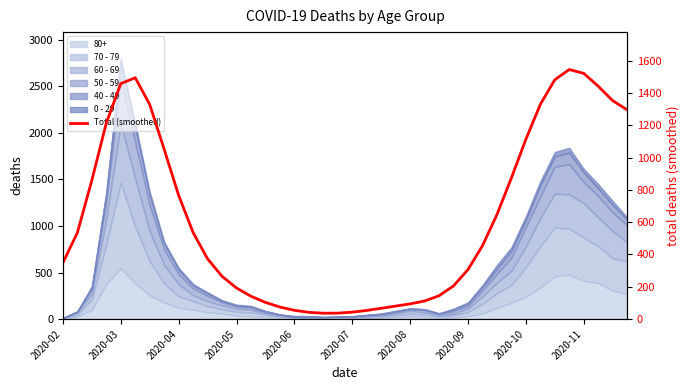

How many interior local valleys (lower than both neighbors) does the data have?

1